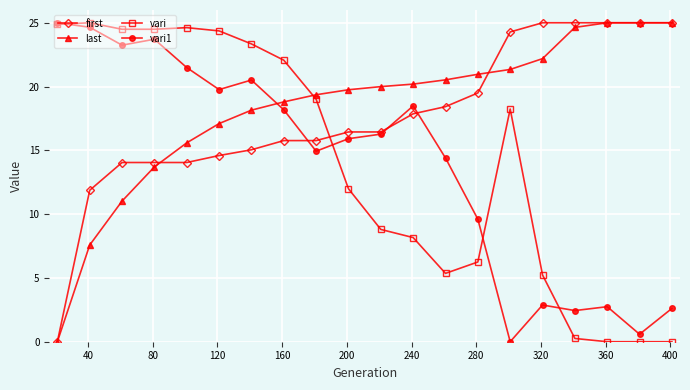

What is the maximum value shown in the chart?

25.0